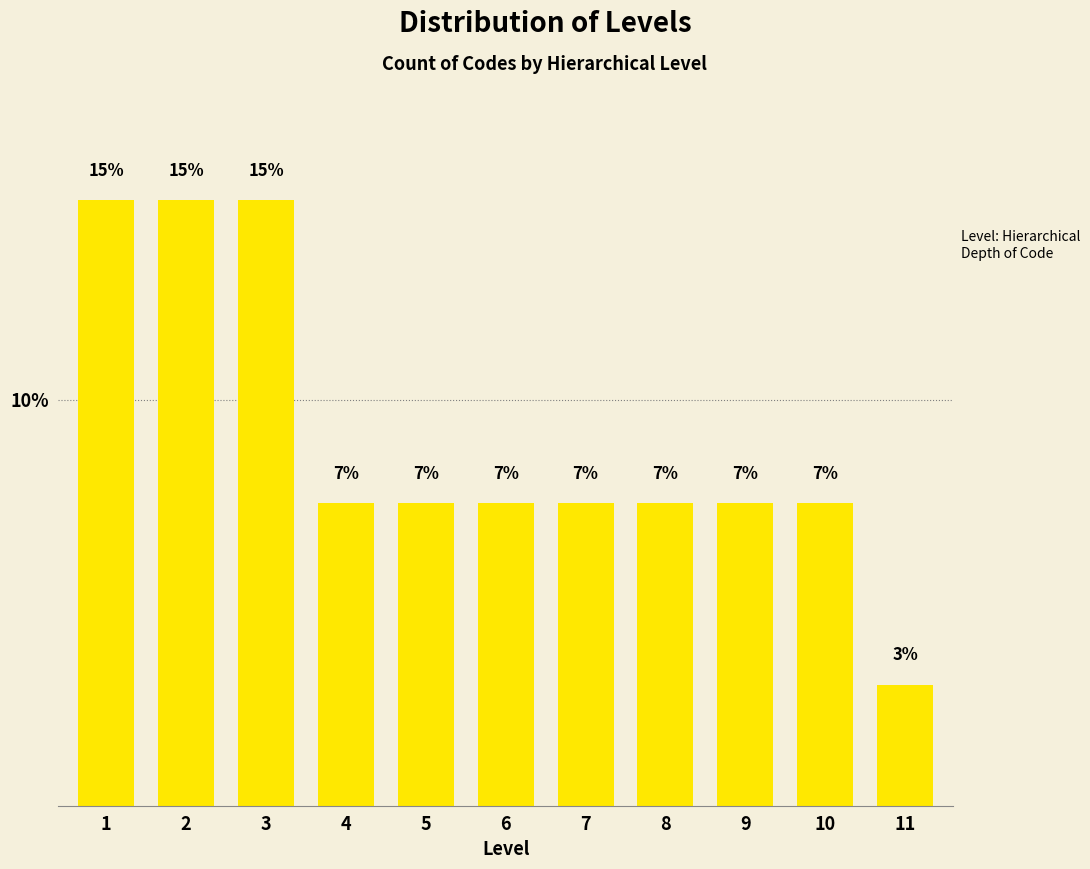

How many bars are there in total?

11